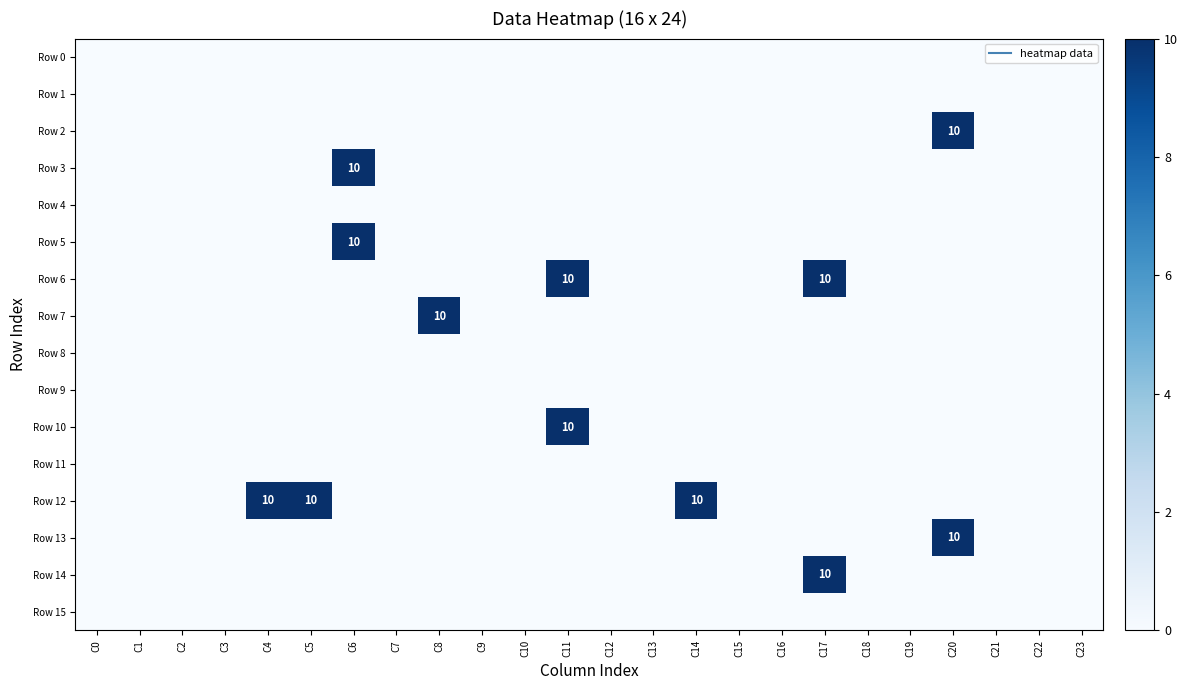

The Row 2 series shows 0 at C9. True or false?

True